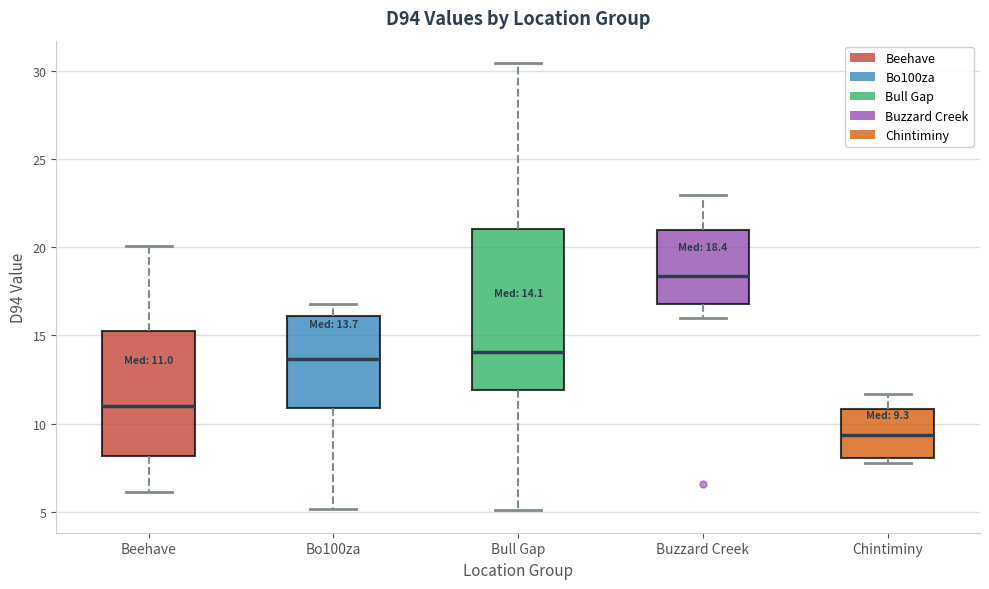

Which box's median line is the lowest?

Chintiminy